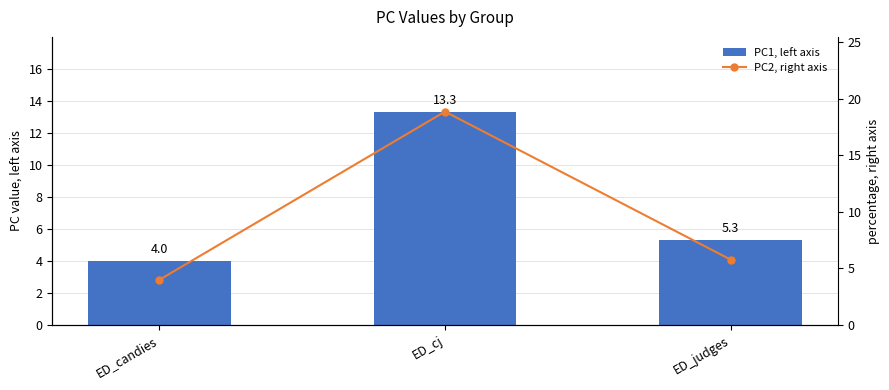

Rank the categories by PC2, right axis value from highest to lowest.

ED_cj, ED_judges, ED_candies